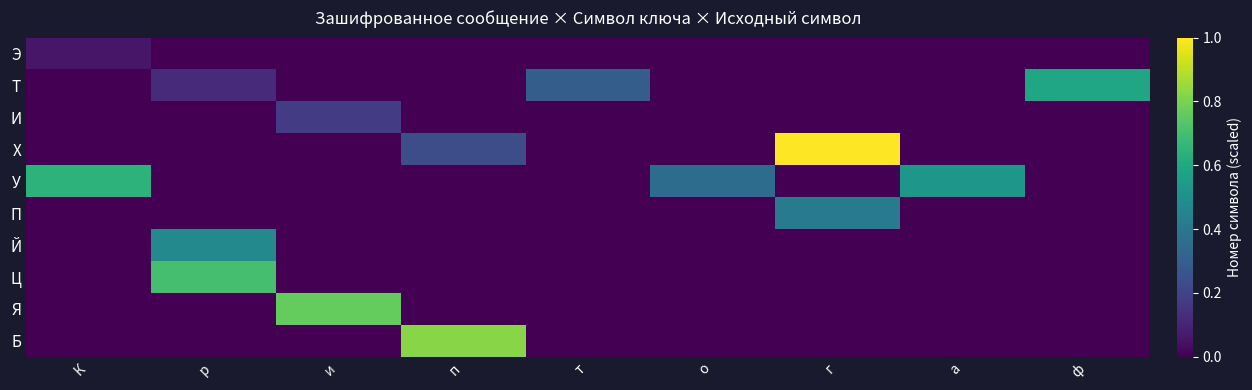

At а, list the series in order from smallest to largest.

Э, Т, И, Х, П, Й, Ц, Я, Б, У